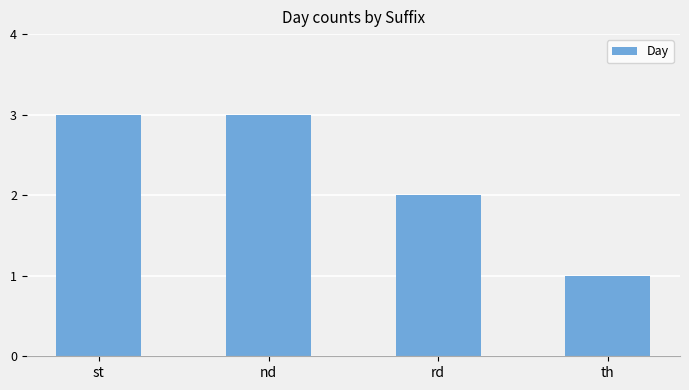

Where is the data nearest to the value 2?

rd